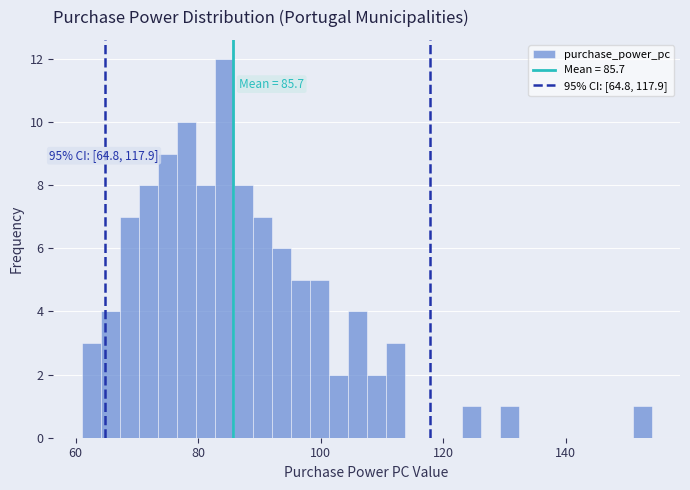

Read against the x-axis, roughly where is the centre of the tallest bar?

84